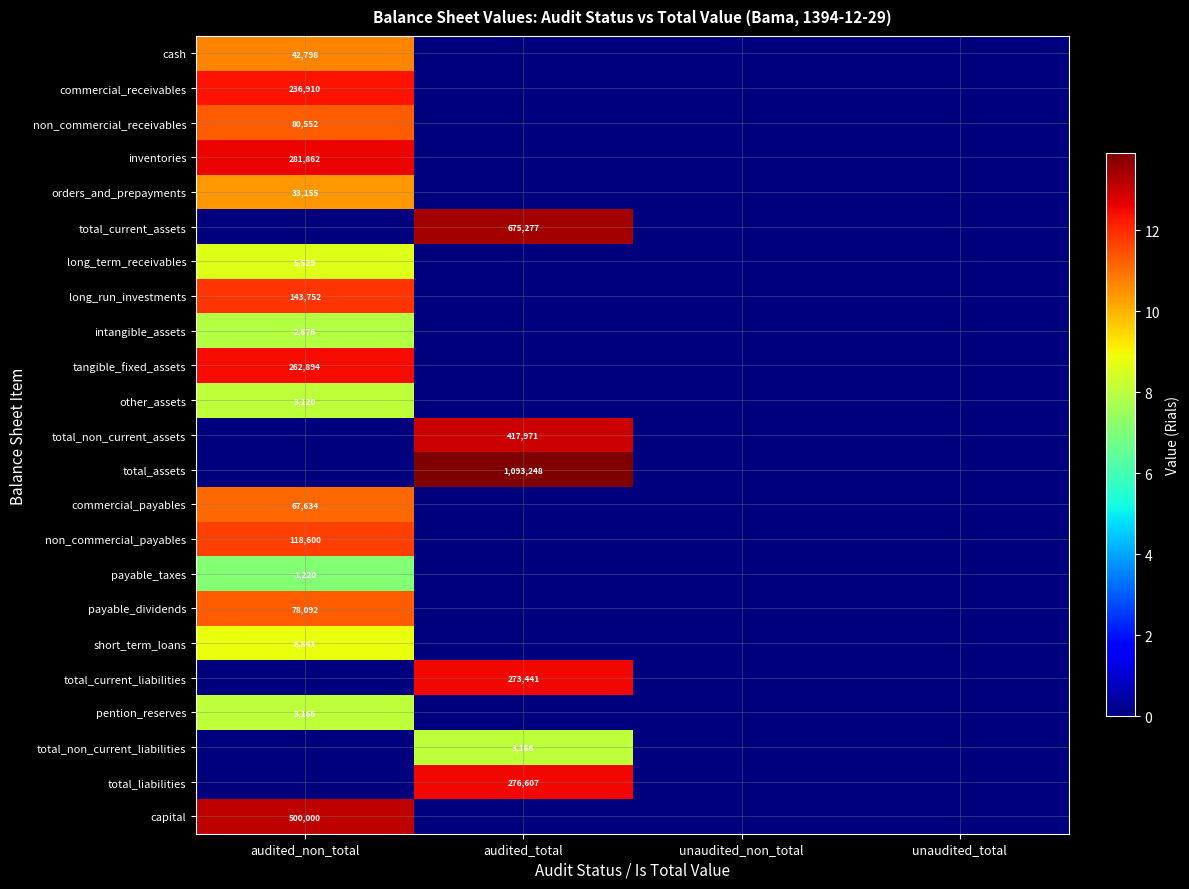

Which category has the lowest value across all series?

audited_total